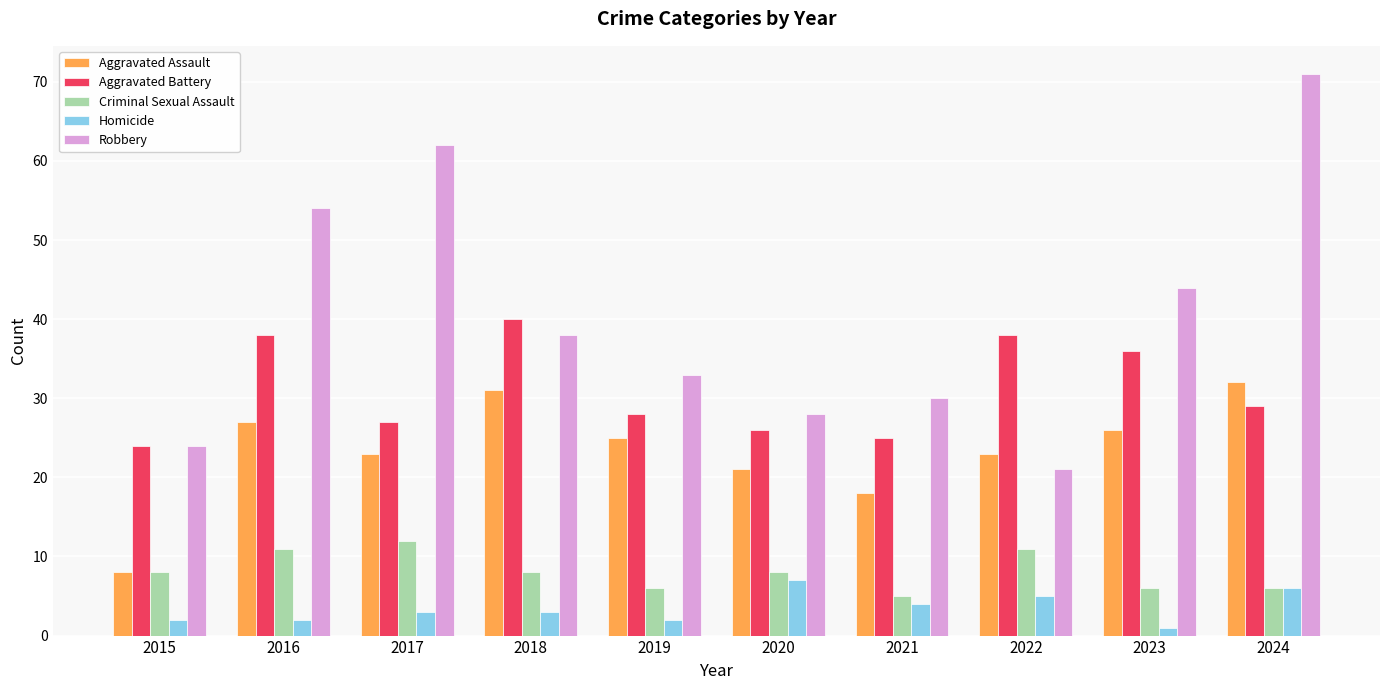

How many distinct data groups are displayed?

5